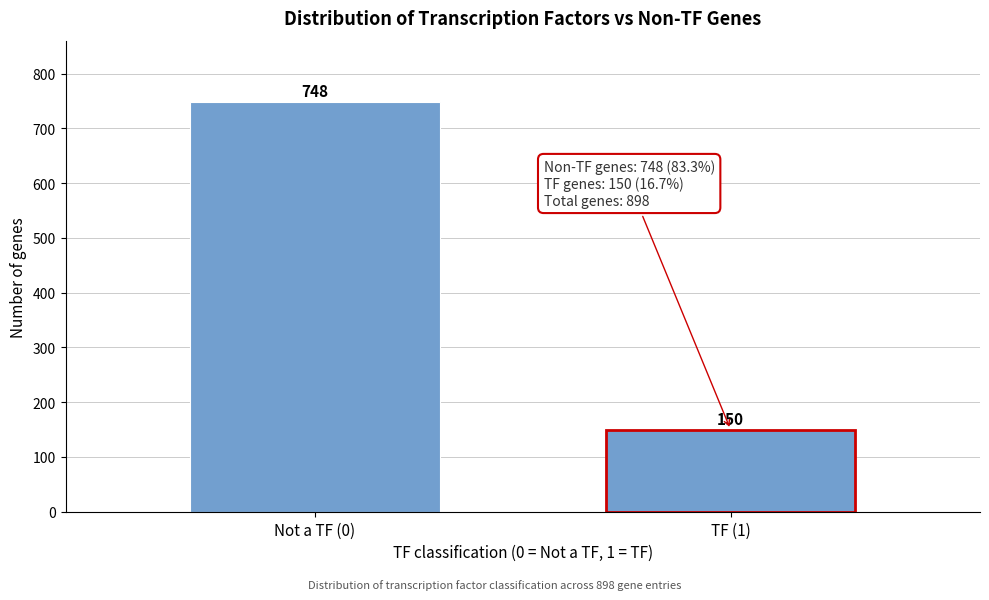

Reading left to right, transcribe all the data shown in this chart.

Not a TF (0)=748	TF (1)=150